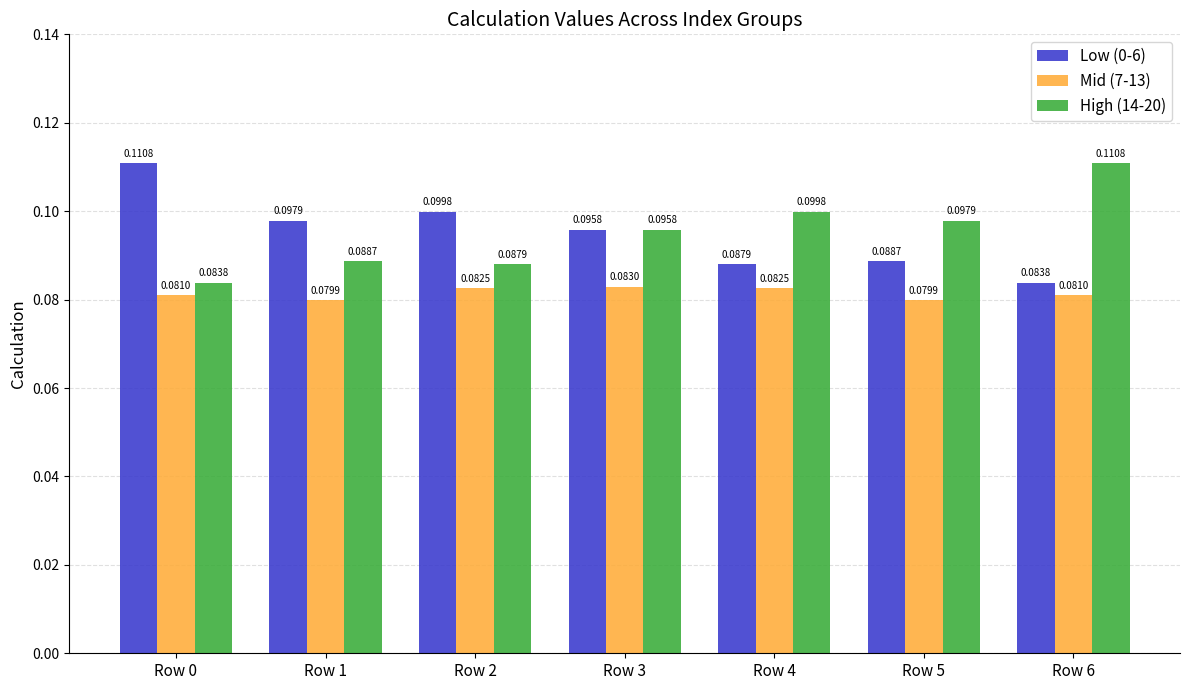

Is the value of Mid (7-13) at Row 6 greater than the value of High (14-20) at Row 1?

No